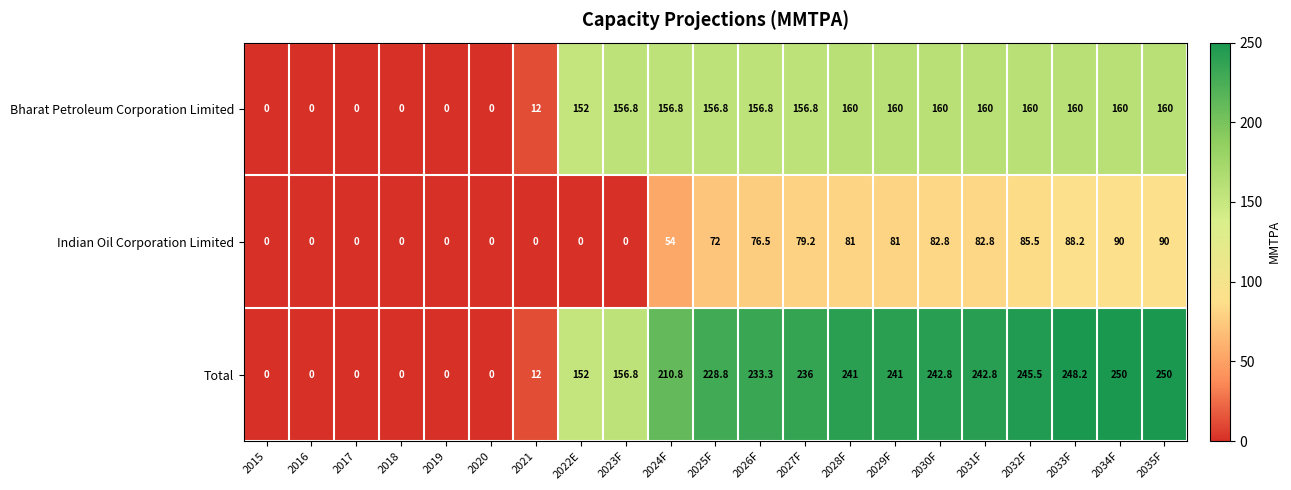

True or false: Bharat Petroleum Corporation Limited has a value of 156.8 at 2026F.

True